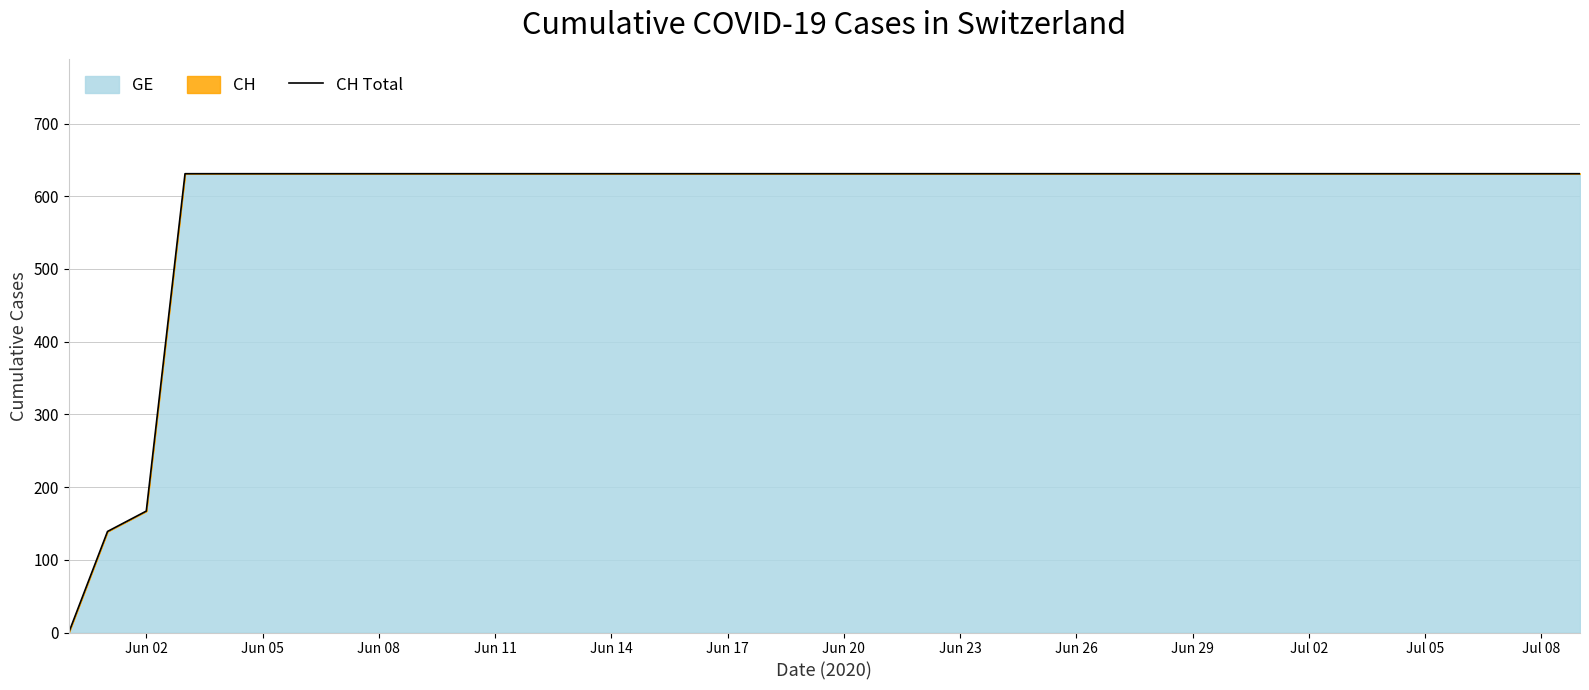

What is the maximum value shown in the chart?

631